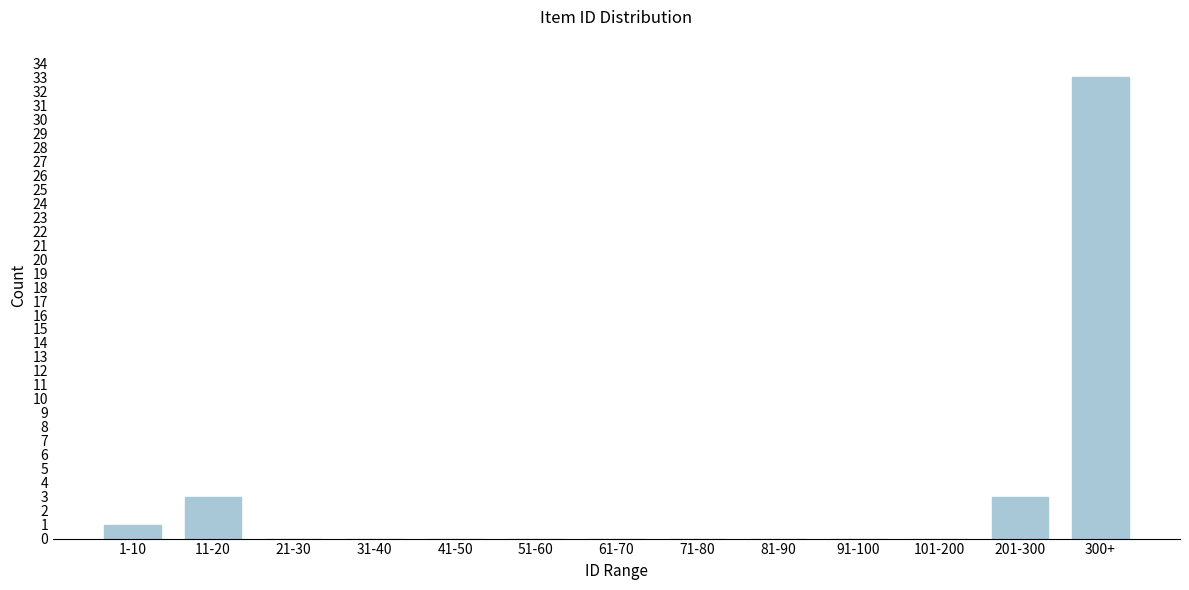

Reading right to left, transcribe all the data shown in this chart.

300+=33	201-300=3	101-200=0	91-100=0	81-90=0	71-80=0	61-70=0	51-60=0	41-50=0	31-40=0	21-30=0	11-20=3	1-10=1